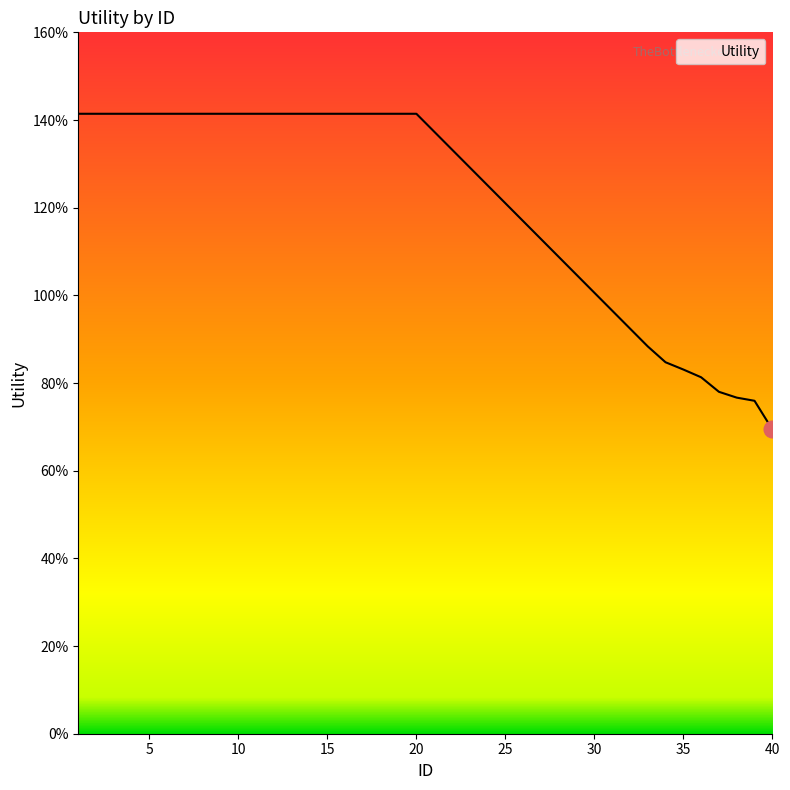

Reading right to left, list all the values displayed in this chart.

40=0.7	39=0.8	38=0.8	37=0.8	36=0.8	35=0.8	34=0.8	33=0.9	20=1.4	19=1.4	18=1.4	17=1.4	16=1.4	15=1.4	14=1.4	13=1.4	12=1.4	11=1.4	10=1.4	9=1.4	8=1.4	7=1.4	6=1.4	5=1.4	4=1.4	3=1.4	2=1.4	1=1.4